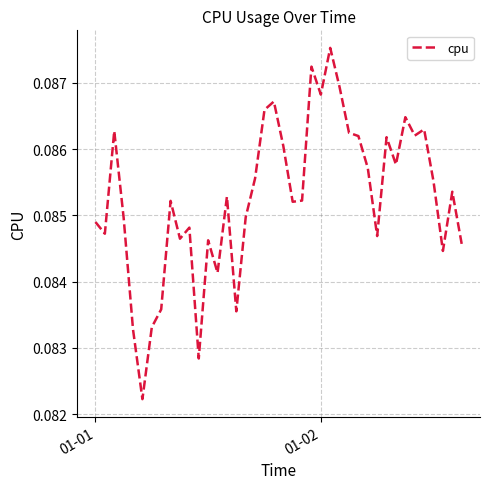

Is this an area chart (filled region under the line)?

No